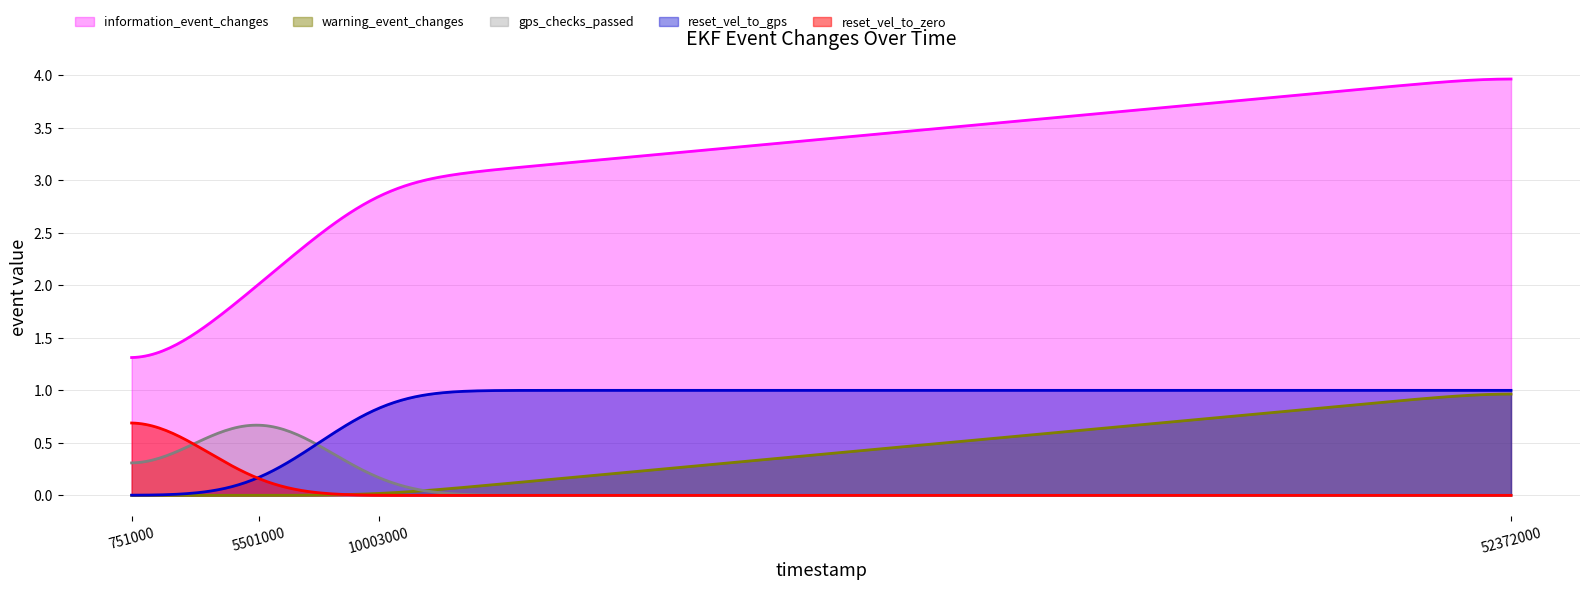

Is the value of information_event_changes at 751000 greater than the value of warning_event_changes at 5501000?

Yes